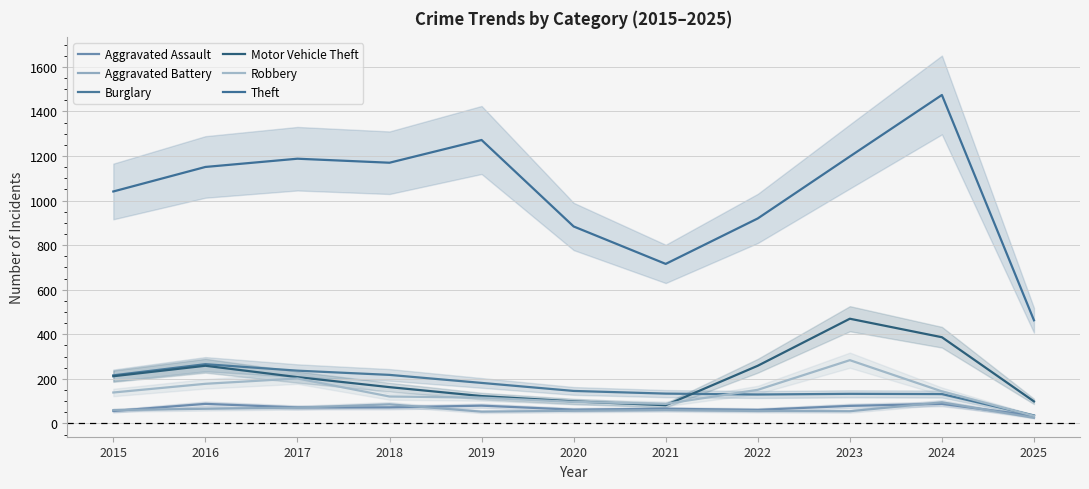

Is it true that Aggravated Assault equals 49 at 2023?

False